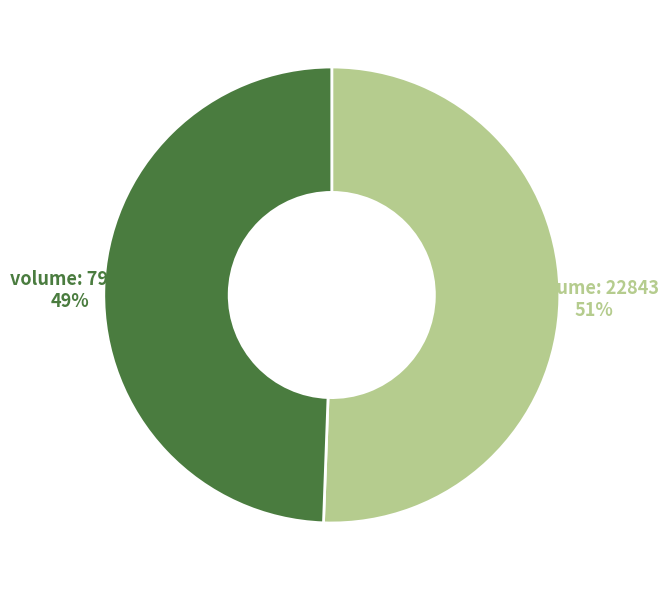

Does any single category account for the majority?

Yes